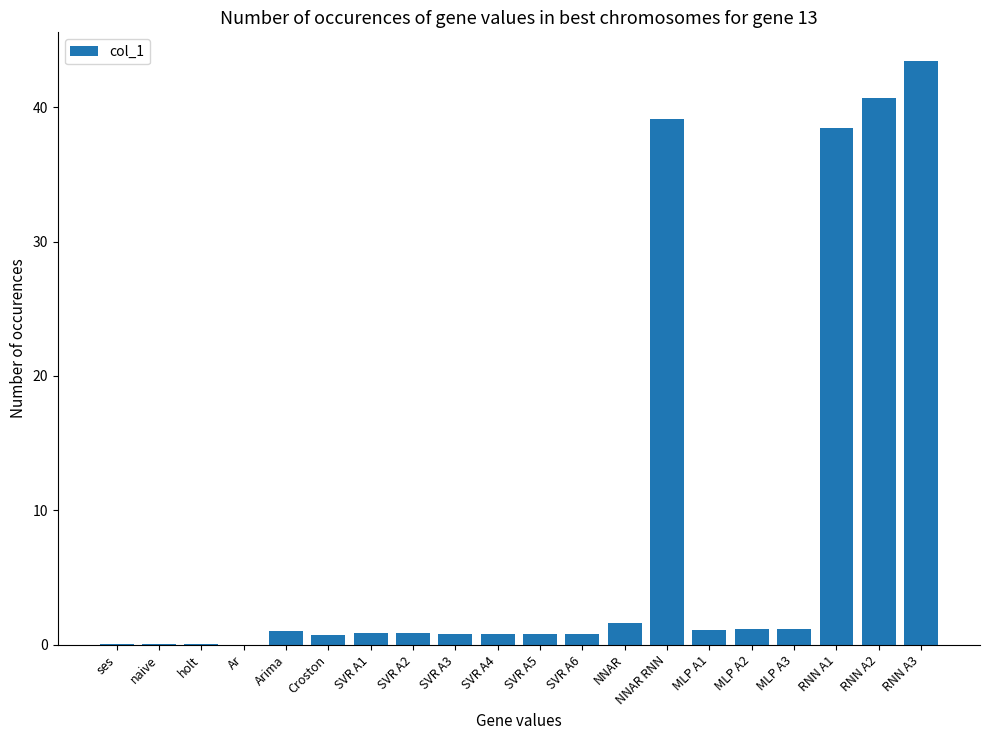

The value at RNN A3 is 62.5. True or false?

False